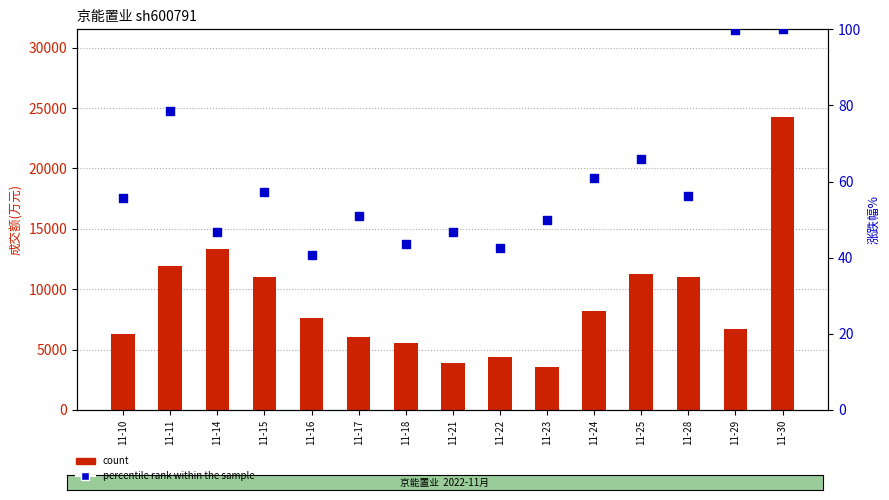

What are all the series names shown in the legend?

count, percentile rank within the sample